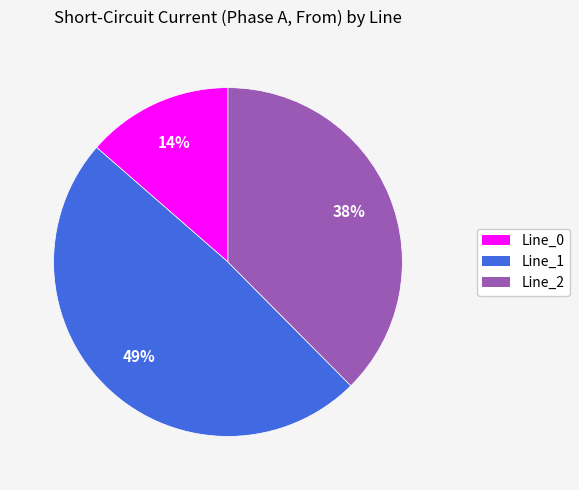

Is it true that Line_2 is 38% of the pie?

True